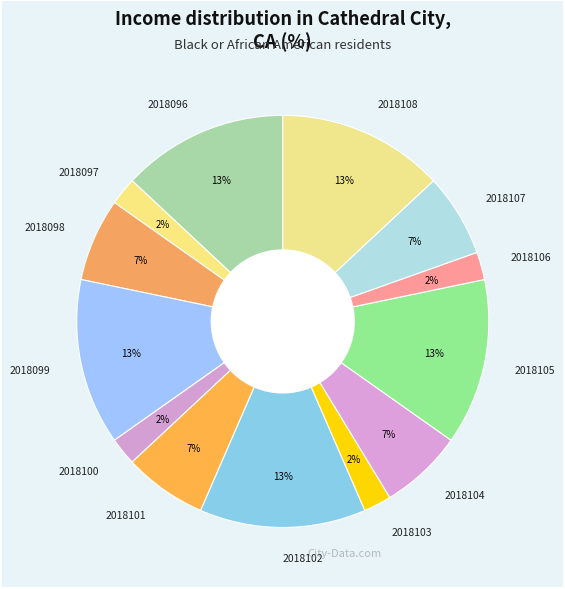

What percentage is the 2018106 slice, to the nearest percent?

2%